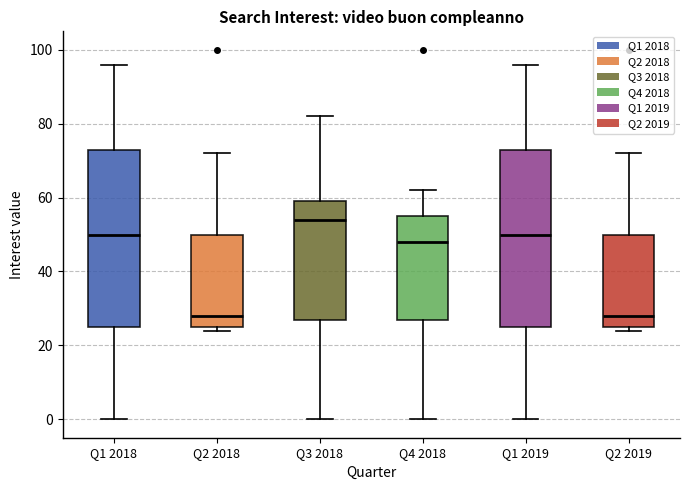

Reading left to right, read every box against the y-axis: the position of its median line, the range the box covers, and the ends of its whiskers. The values are not printed on the chart, so give them approximately, as read against the axis.

Q1 2018: median 50, box 26 to 74, whiskers 0 to 96
Q2 2018: median 28, box 26 to 50, whiskers 24 to 72
Q3 2018: median 54, box 28 to 60, whiskers 0 to 82
Q4 2018: median 48, box 28 to 56, whiskers 0 to 62
Q1 2019: median 50, box 26 to 74, whiskers 0 to 96
Q2 2019: median 28, box 26 to 50, whiskers 24 to 72